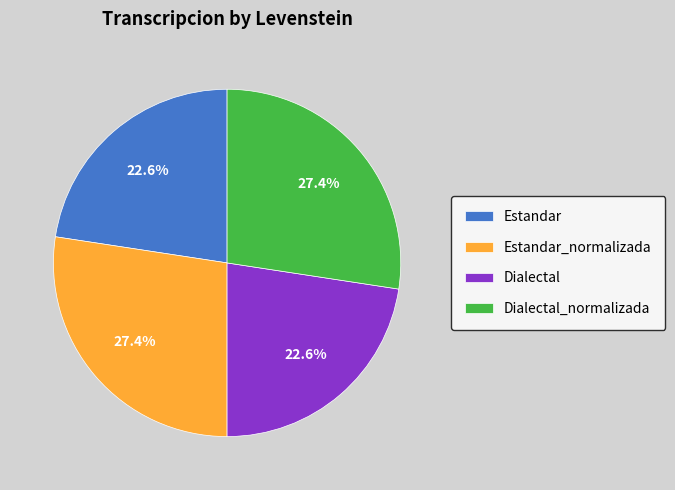

What percentage is the Dialectal slice, to the nearest percent?

23%